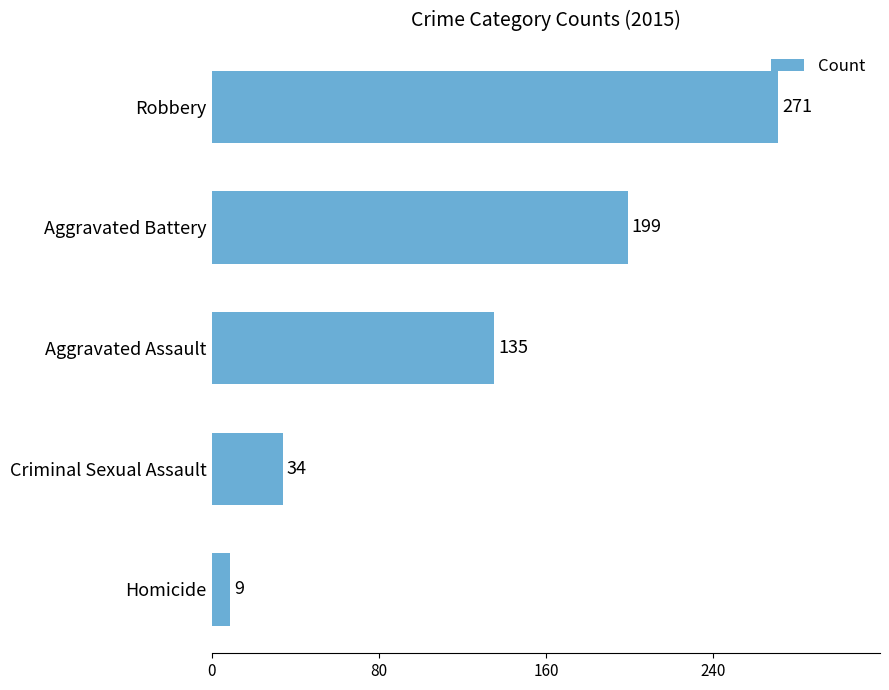

Which label corresponds to the smallest value in the chart?

Homicide